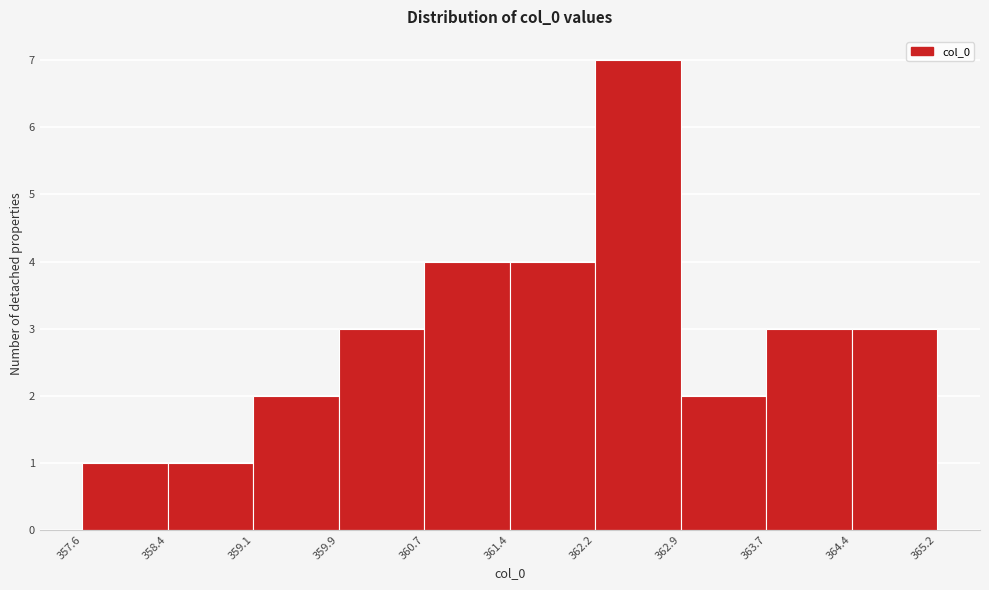

How tall is the bar that spans 363.7 to 364.4 on the x-axis? The values are not printed on the chart, so give them approximately, as read against the axis.

3